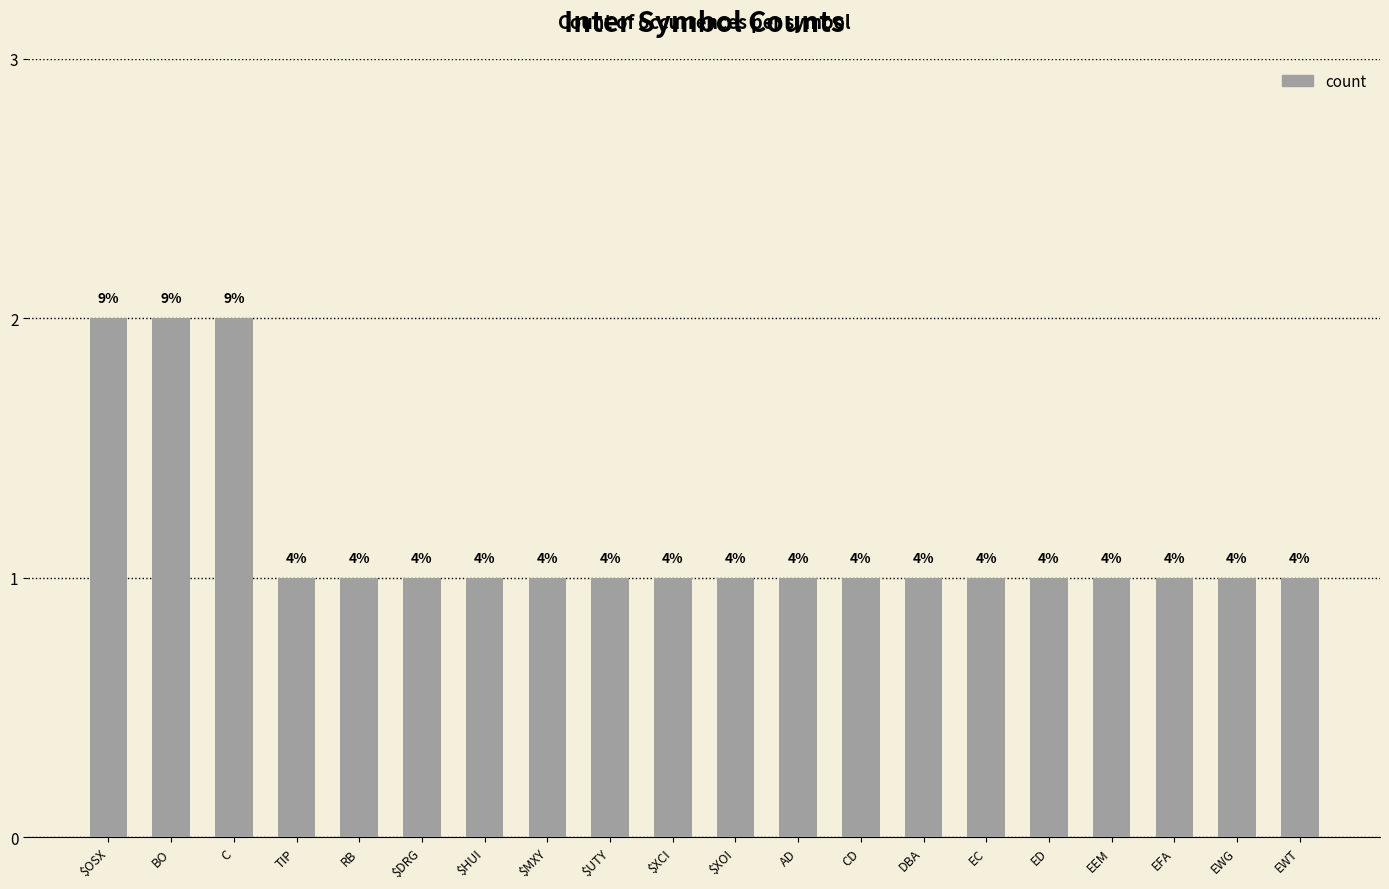

Are the bars horizontal?

No